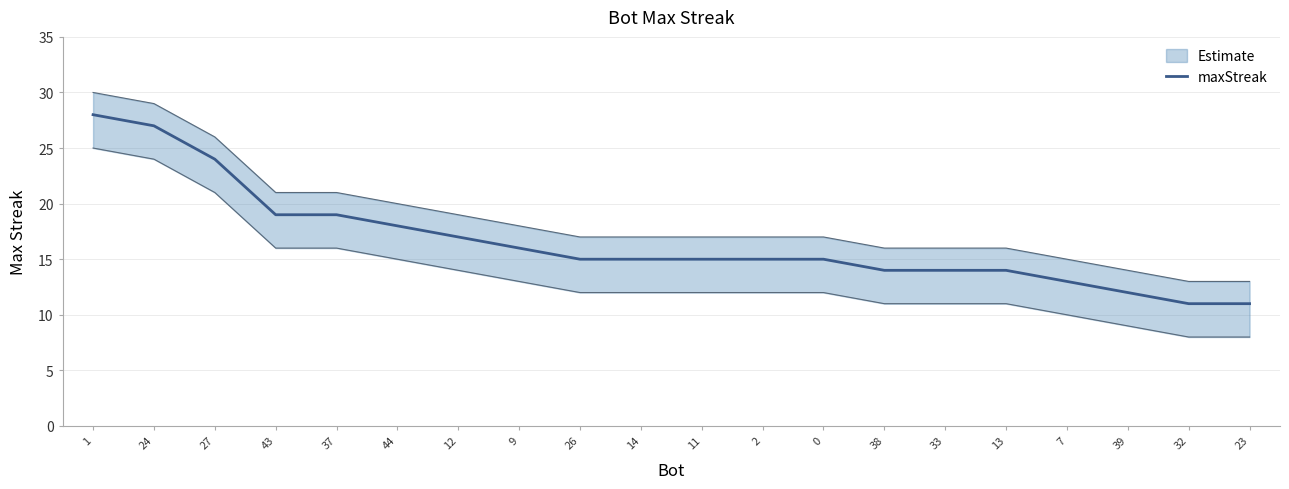

Which label corresponds to the smallest value in the chart?

32